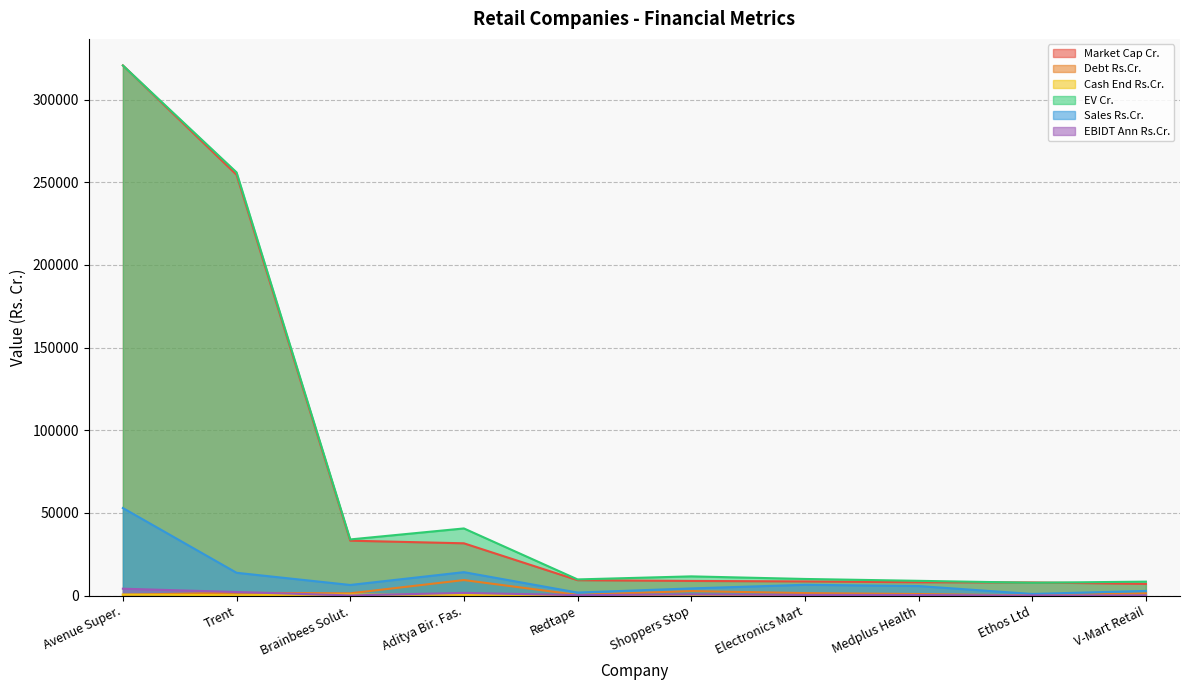

What is the total value across all series at Medplus Health?

24480.3